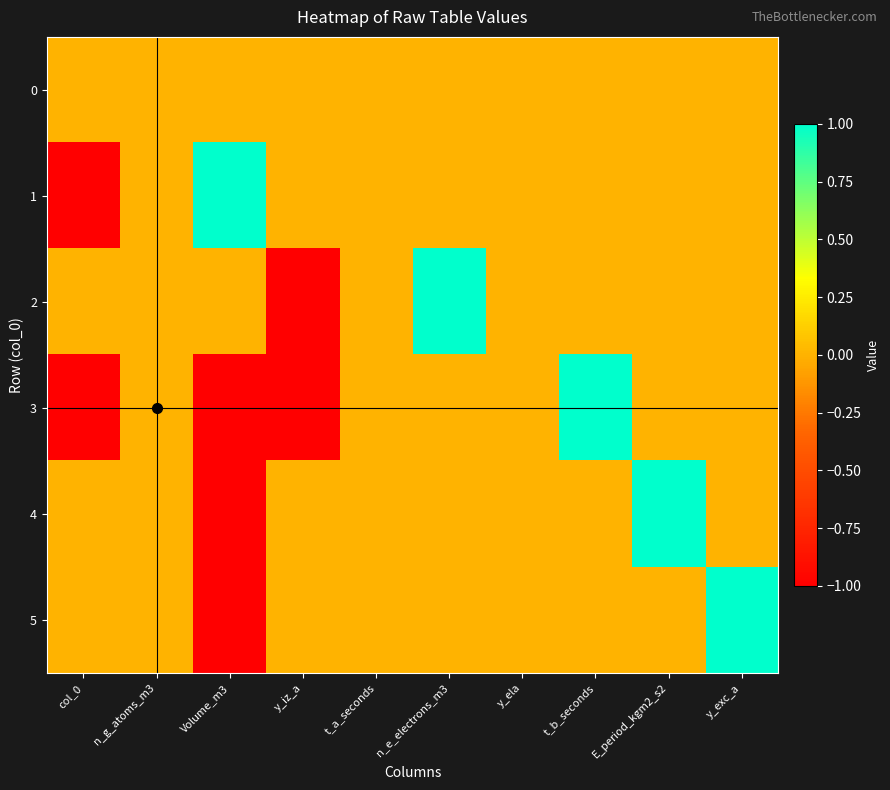

Reading left to right, transcribe all the data shown in this chart.

0: col_0=0	n_g_atoms_m3=0	Volume_m3=0	y_iz_a=0	t_a_seconds=0	n_e_electrons_m3=0	y_ela=0	t_b_seconds=0	E_period_kgm2_s2=0	y_exc_a=0
1: col_0=-1	n_g_atoms_m3=0	Volume_m3=1	y_iz_a=0	t_a_seconds=0	n_e_electrons_m3=0	y_ela=0	t_b_seconds=0	E_period_kgm2_s2=0	y_exc_a=0
2: col_0=0	n_g_atoms_m3=0	Volume_m3=0	y_iz_a=-1	t_a_seconds=0	n_e_electrons_m3=1	y_ela=0	t_b_seconds=0	E_period_kgm2_s2=0	y_exc_a=0
3: col_0=-1	n_g_atoms_m3=0	Volume_m3=-1	y_iz_a=-1	t_a_seconds=0	n_e_electrons_m3=0	y_ela=0	t_b_seconds=1	E_period_kgm2_s2=0	y_exc_a=0
4: col_0=0	n_g_atoms_m3=0	Volume_m3=-1	y_iz_a=0	t_a_seconds=0	n_e_electrons_m3=0	y_ela=0	t_b_seconds=0	E_period_kgm2_s2=1	y_exc_a=0
5: col_0=0	n_g_atoms_m3=0	Volume_m3=-1	y_iz_a=0	t_a_seconds=0	n_e_electrons_m3=0	y_ela=0	t_b_seconds=0	E_period_kgm2_s2=0	y_exc_a=1